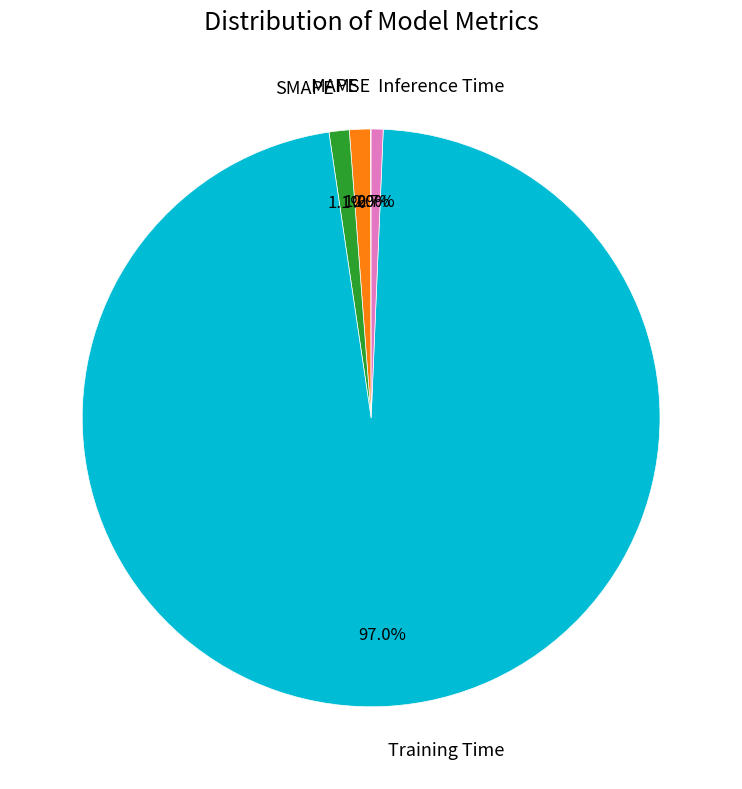

Does any single category account for the majority?

Yes